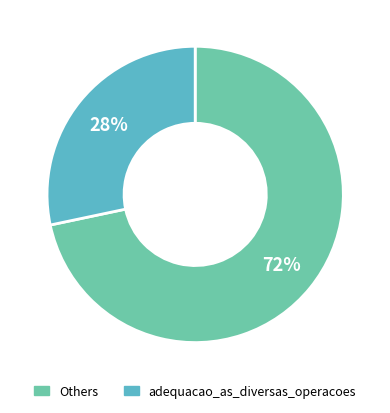

Is there a majority slice in this chart?

Yes